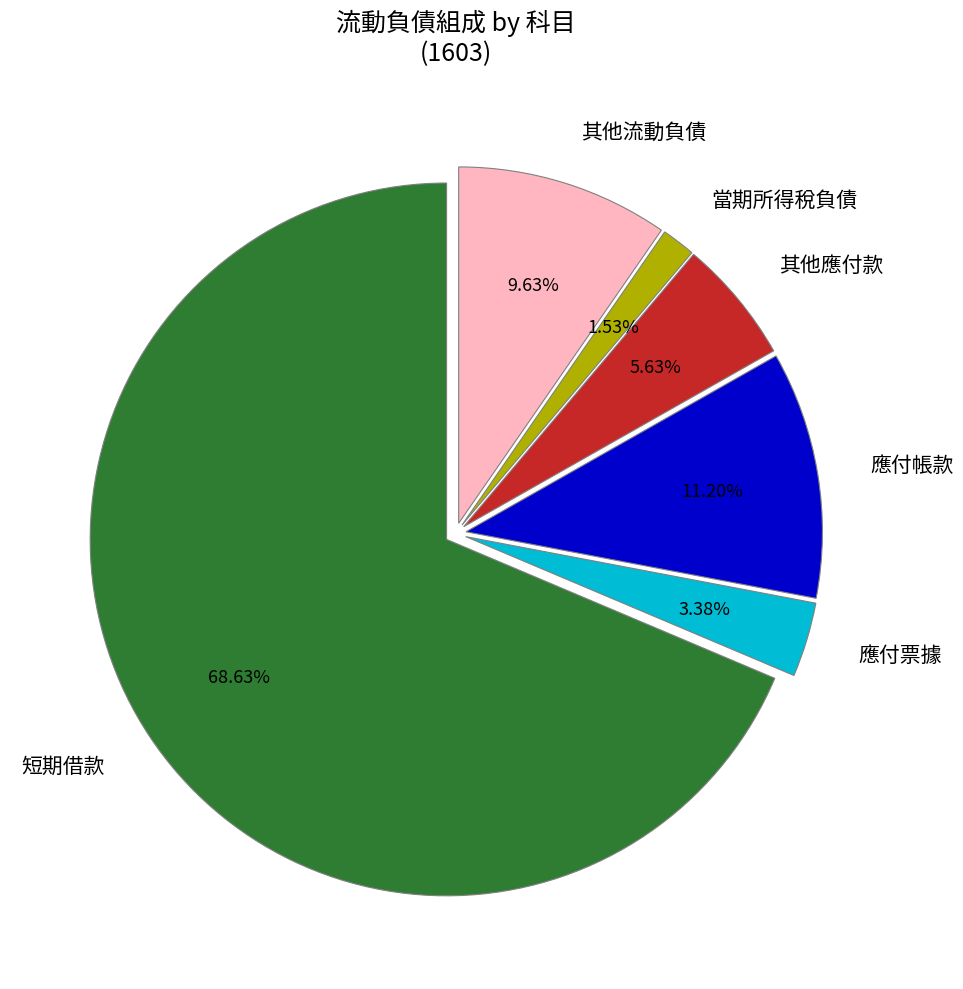

To the nearest percent, what portion does 應付票據 represent?

3%